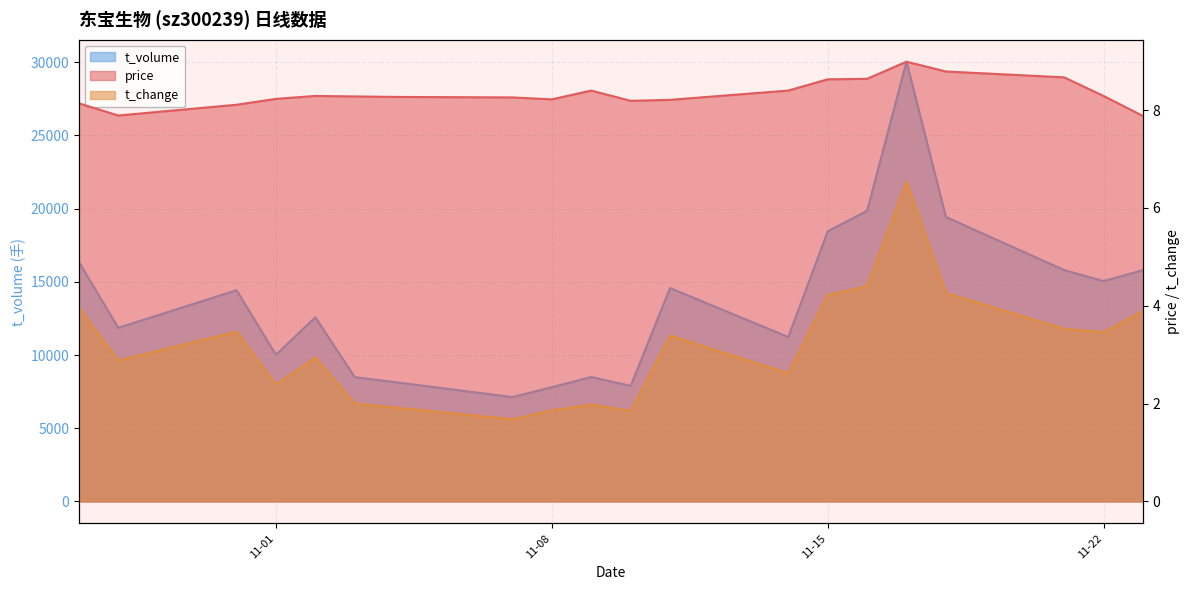

What position from the left is 11-08?

9